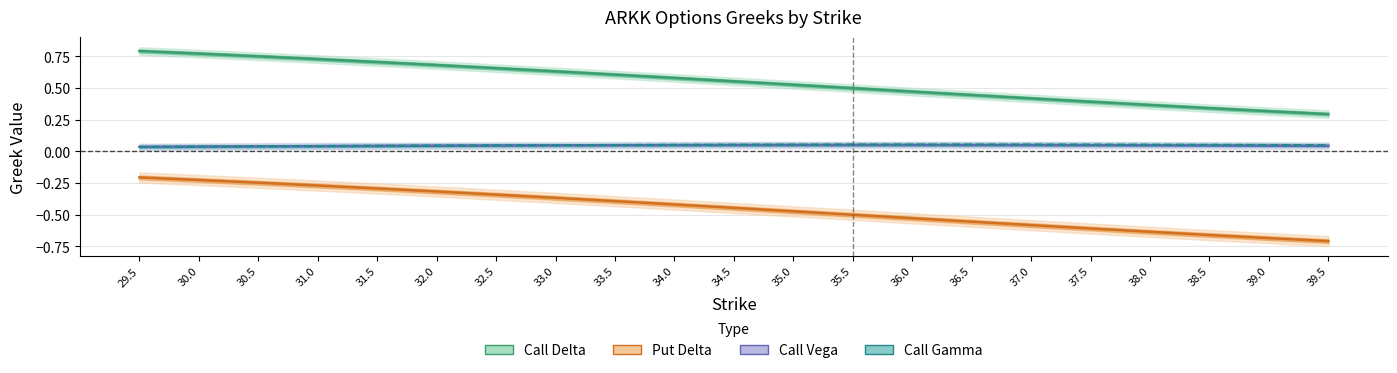

After their last crossing, which series has the higher values: Call Vega or Call Gamma?

Call Gamma